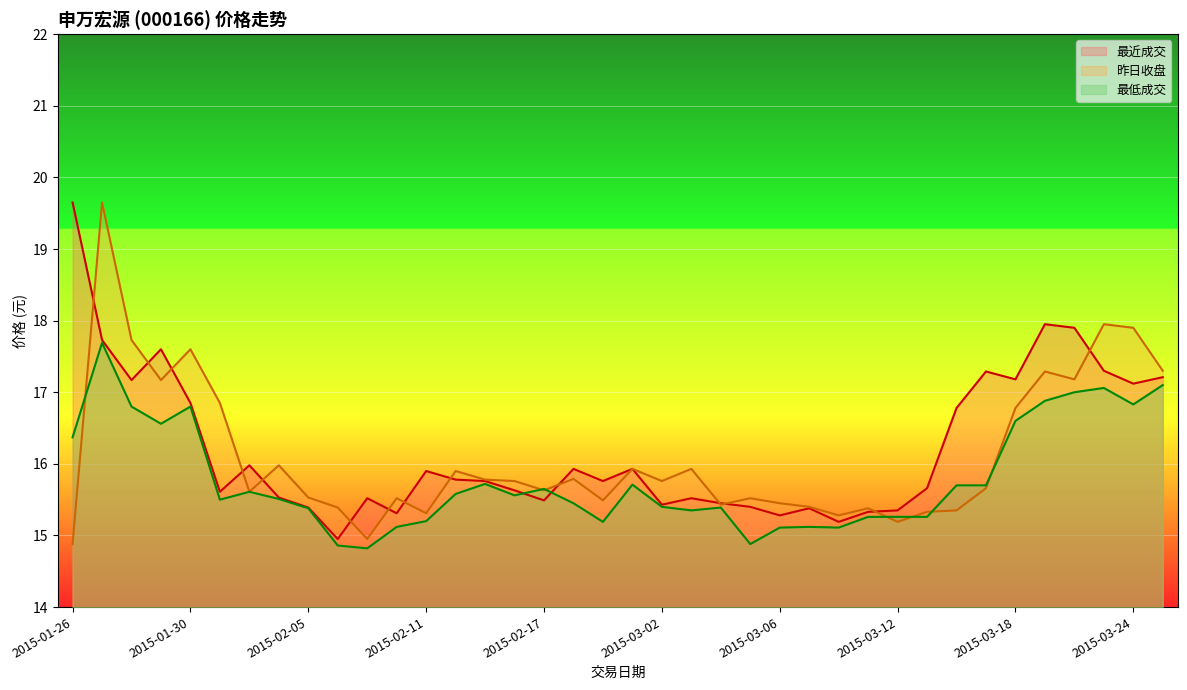

What is the difference between the second highest and second lowest values in the 昨日收盘 series?

3.0